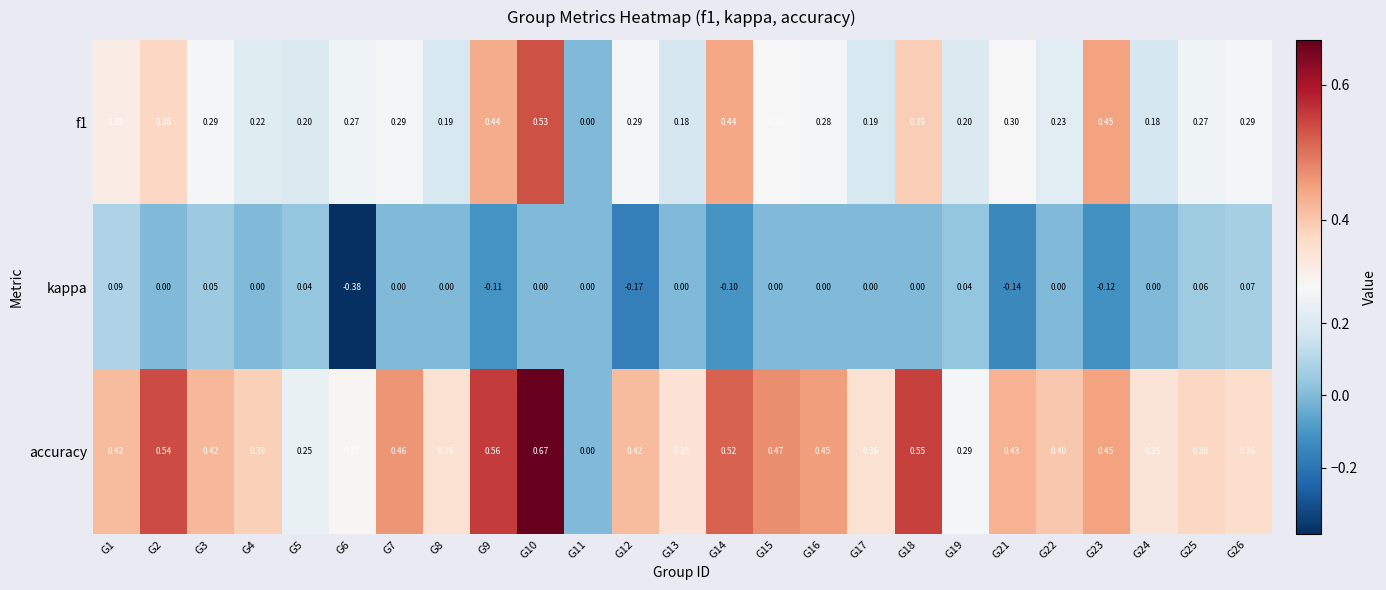

Which series has the largest range (max minus min)?

accuracy